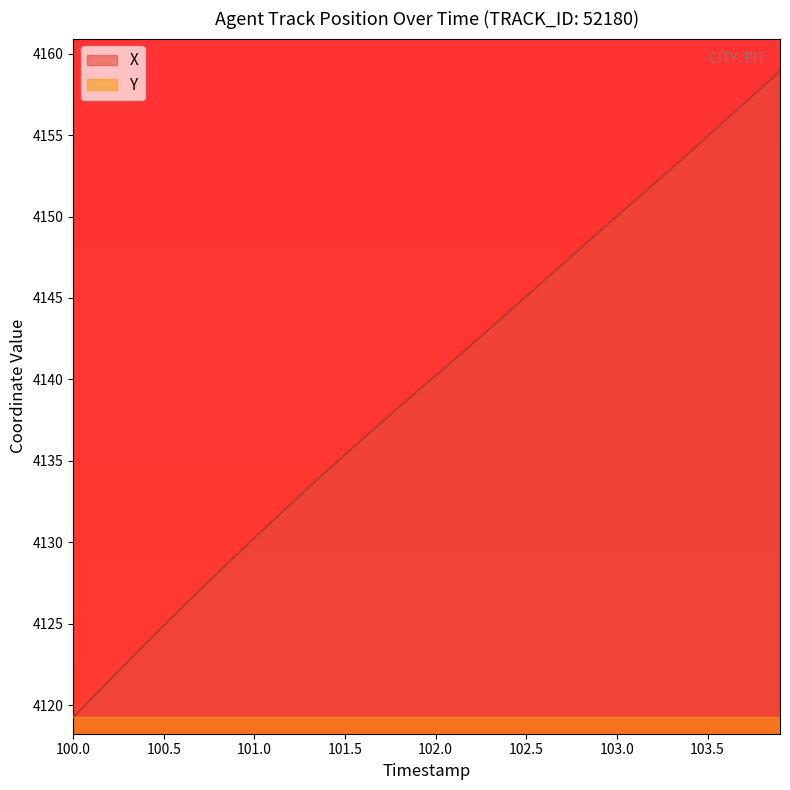

Reading right to left, transcribe all the data shown in this chart.

X: 4158.9	4157.9	4156.9	4155.9	4154.9	4153.9	4152.9	4152.0	4151.0	4150.0	4149.0	4148.1	4147.1	4146.1	4145.1	4144.1	4143.1	4142.2	4141.2	4140.2	4139.3	4138.3	4137.4	4136.4	4135.4	4134.4	4133.4	4132.4	4131.3	4130.3	4129.2	4128.2	4127.1	4126.0	4124.9	4123.8	4122.7	4121.5	4120.4	4119.3
Y: 2569.7	2568.7	2567.7	2566.6	2565.6	2564.6	2563.5	2562.5	2561.5	2560.5	2559.4	2558.3	2557.3	2556.2	2555.1	2554.1	2553.0	2552.0	2551.1	2550.1	2549.2	2548.3	2547.4	2546.5	2545.5	2544.6	2543.6	2542.6	2541.6	2540.6	2539.6	2538.6	2537.6	2536.5	2535.5	2534.4	2533.3	2532.3	2531.2	2530.1